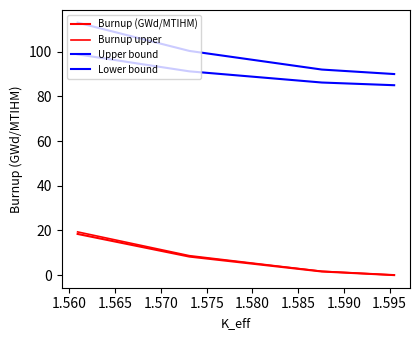

How many lines are shown in the chart?

4